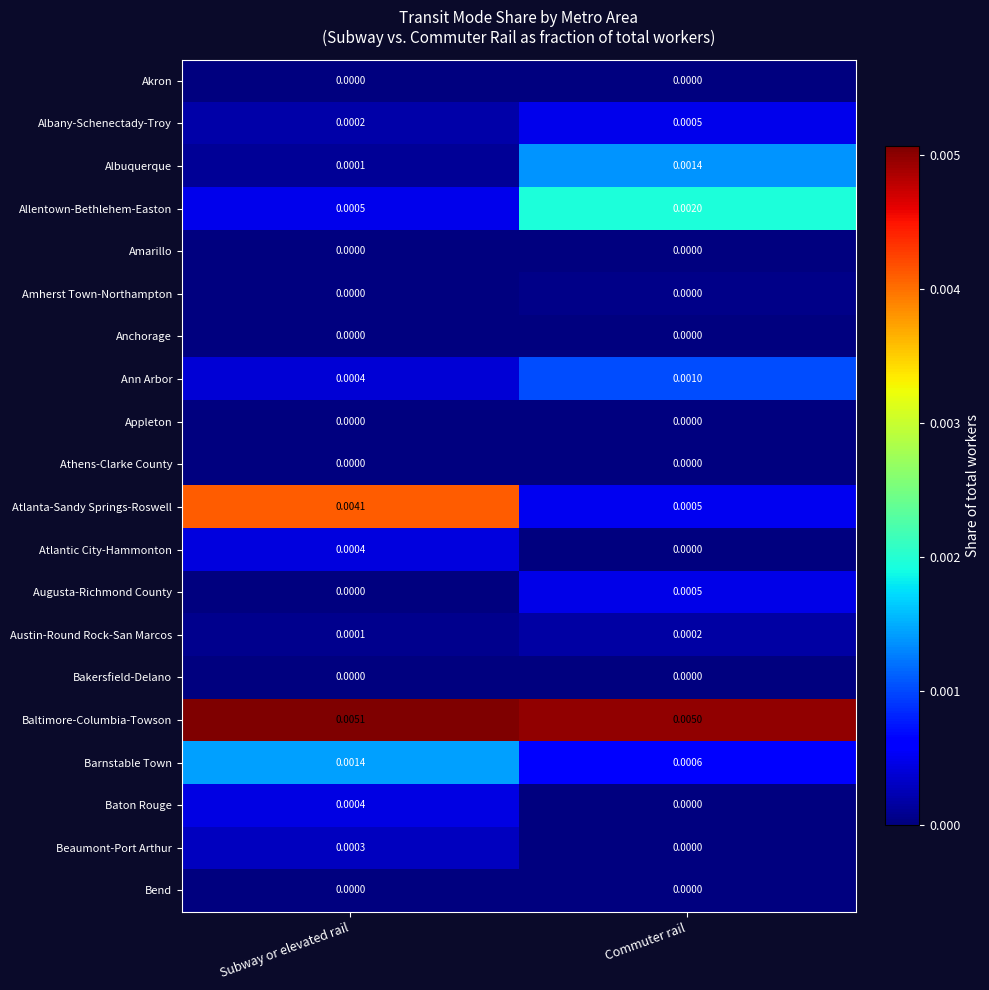

Which series has the largest range (max minus min)?

Atlanta-Sandy Springs-Roswell